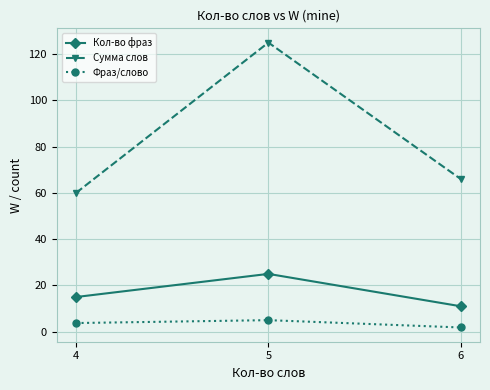

At 6, list the series in order from smallest to largest.

Фраз/слово, Кол-во фраз, Сумма слов